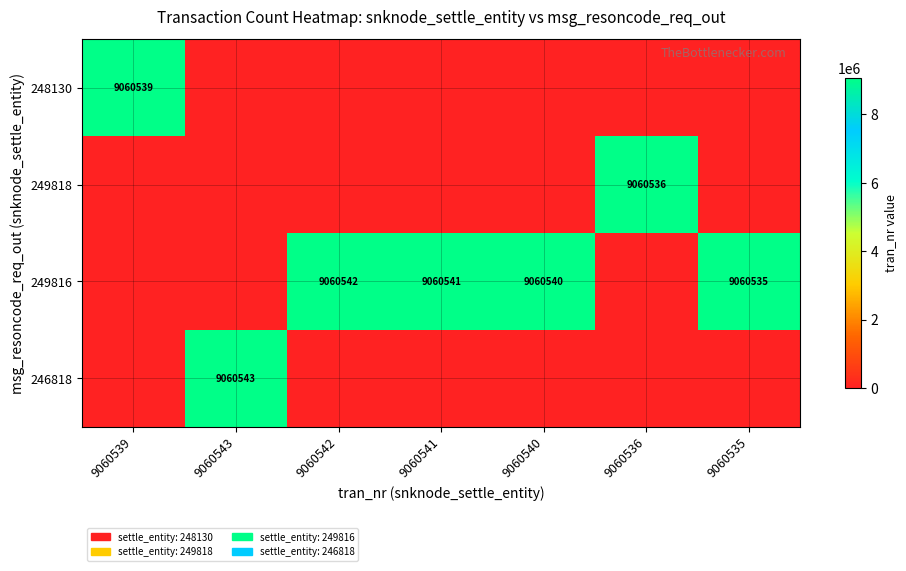

The value of 249816 at 9060535 is 9060535. True or false?

True